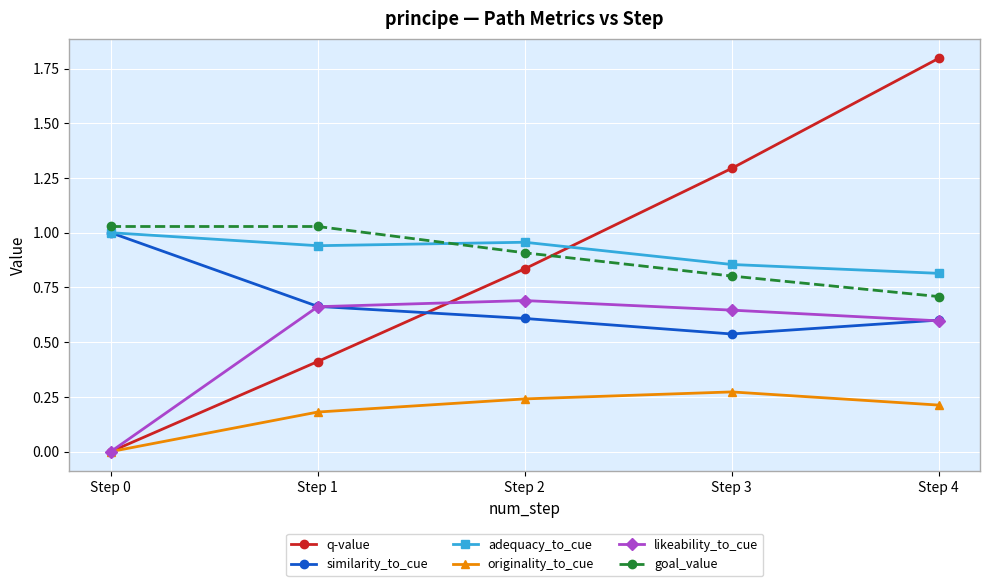

True or false: originality_to_cue and goal_value cross at least once.

False